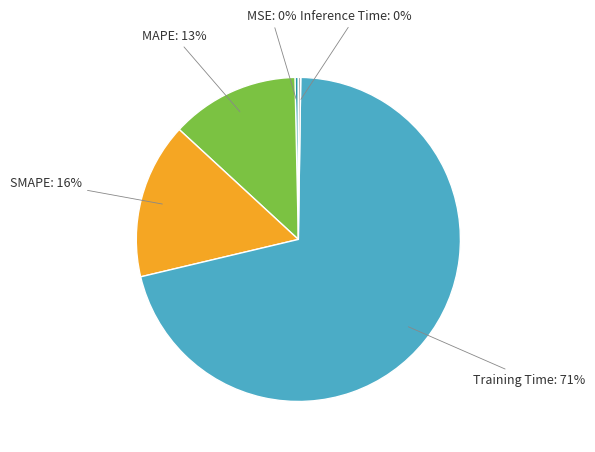

To the nearest percent, what is the difference between the largest and smallest slice percentages?

71%